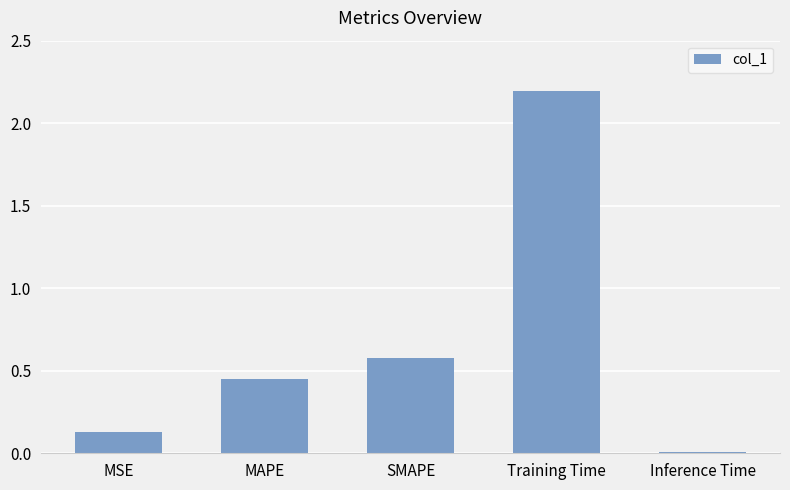

What is the maximum value shown in the chart?

2.2